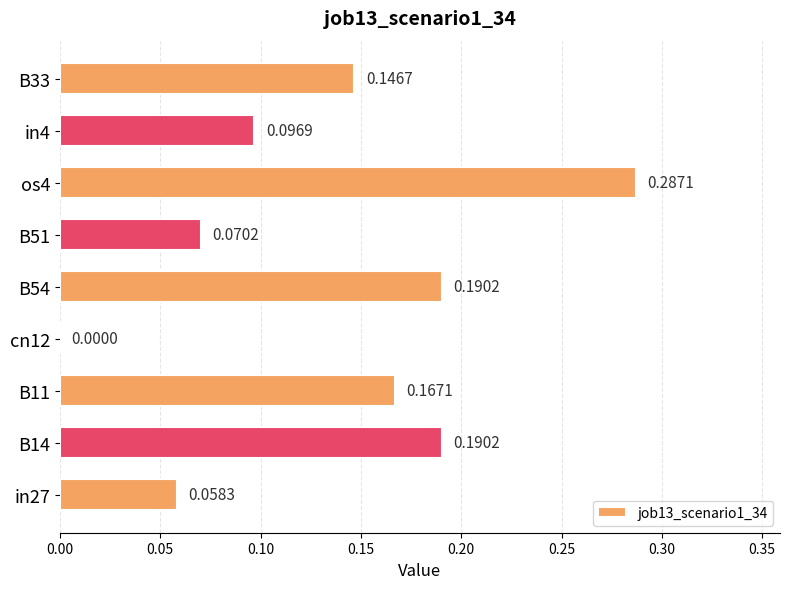

Are the bars horizontal?

Yes